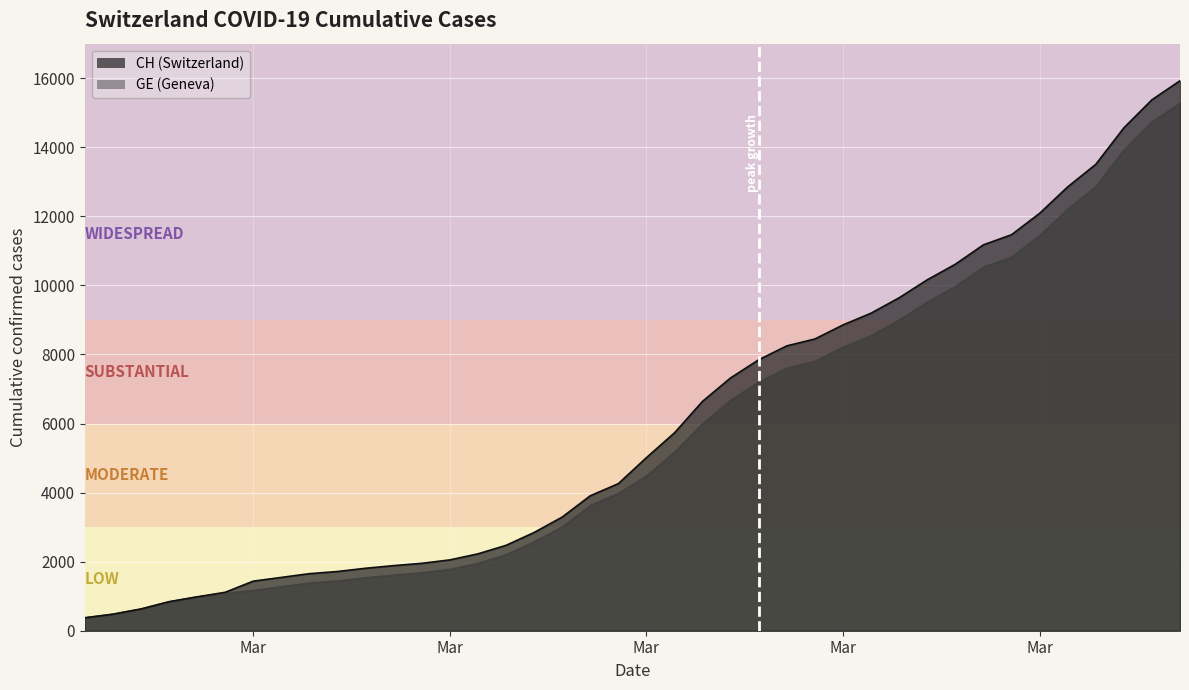

What is the smallest value displayed?

375